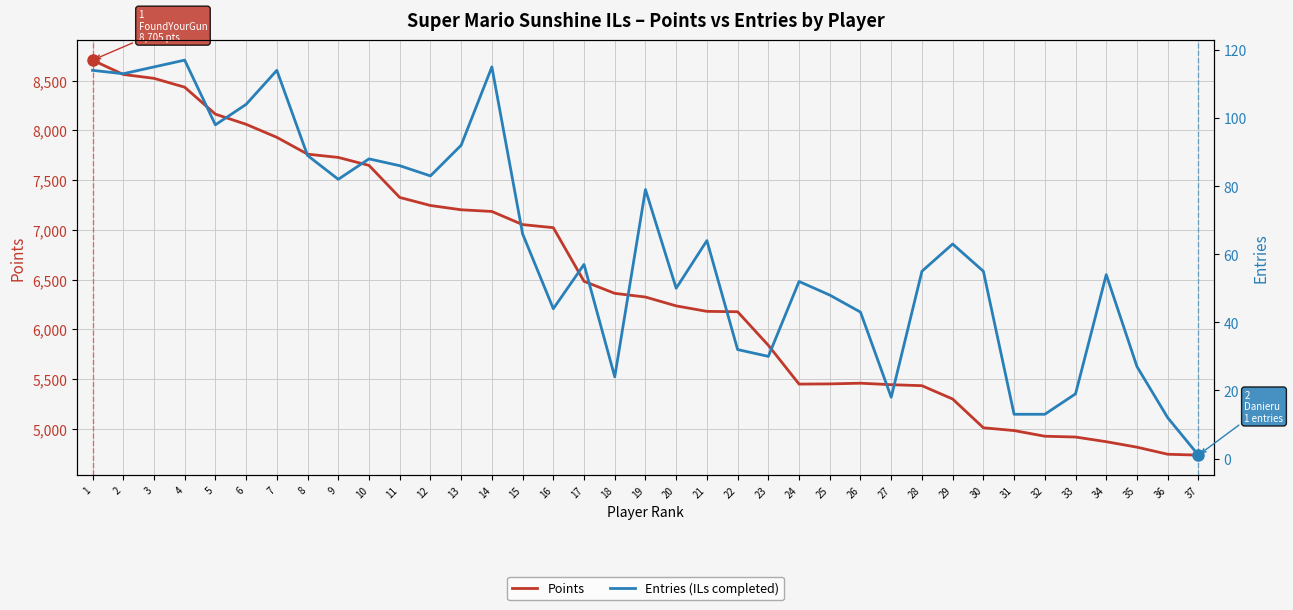

How many lines are shown in the chart?

2